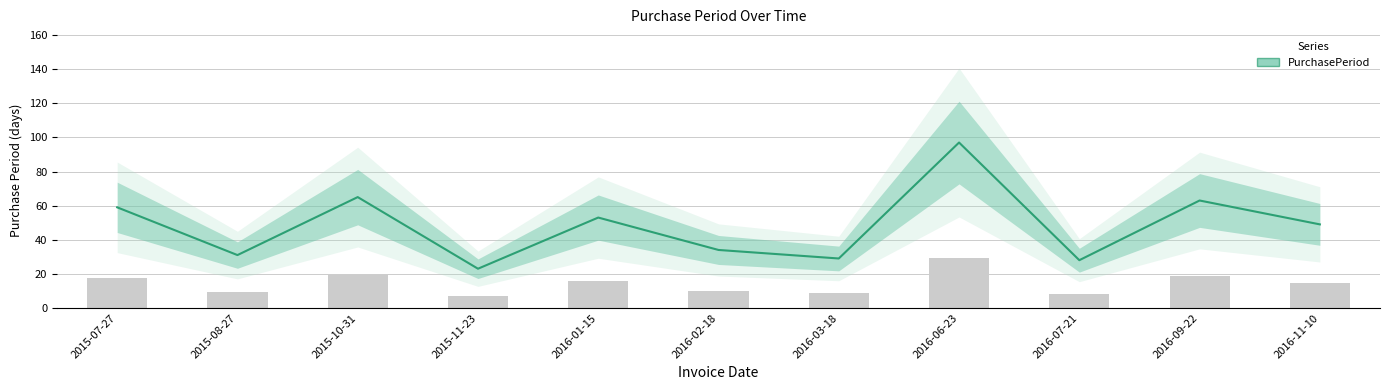

The chart shows a value of 65 at 2015-10-31. True or false?

True